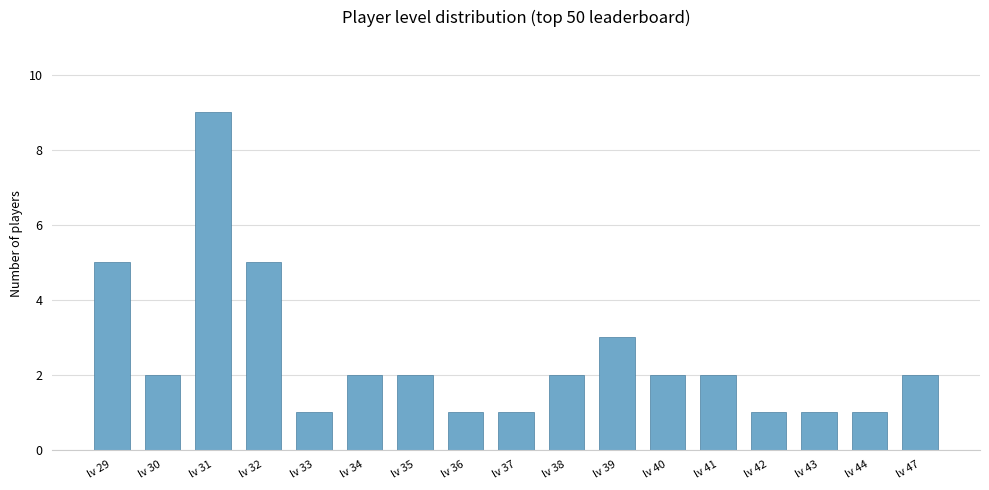

At which label does the data first exceed 2?

lv 29